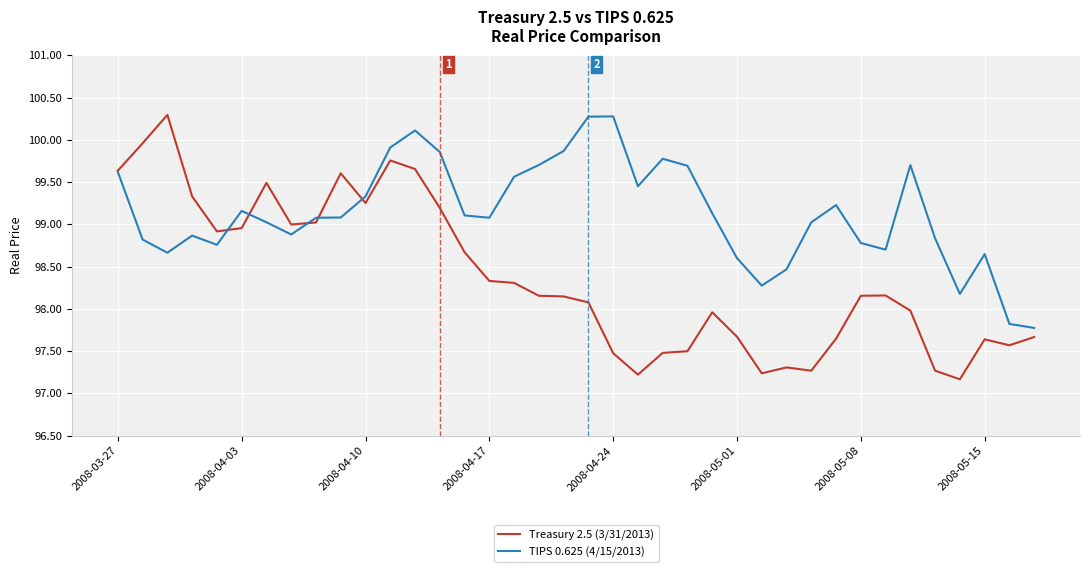

True or false: Treasury 2.5 (3/31/2013) has more than 0 interior local peaks.

True